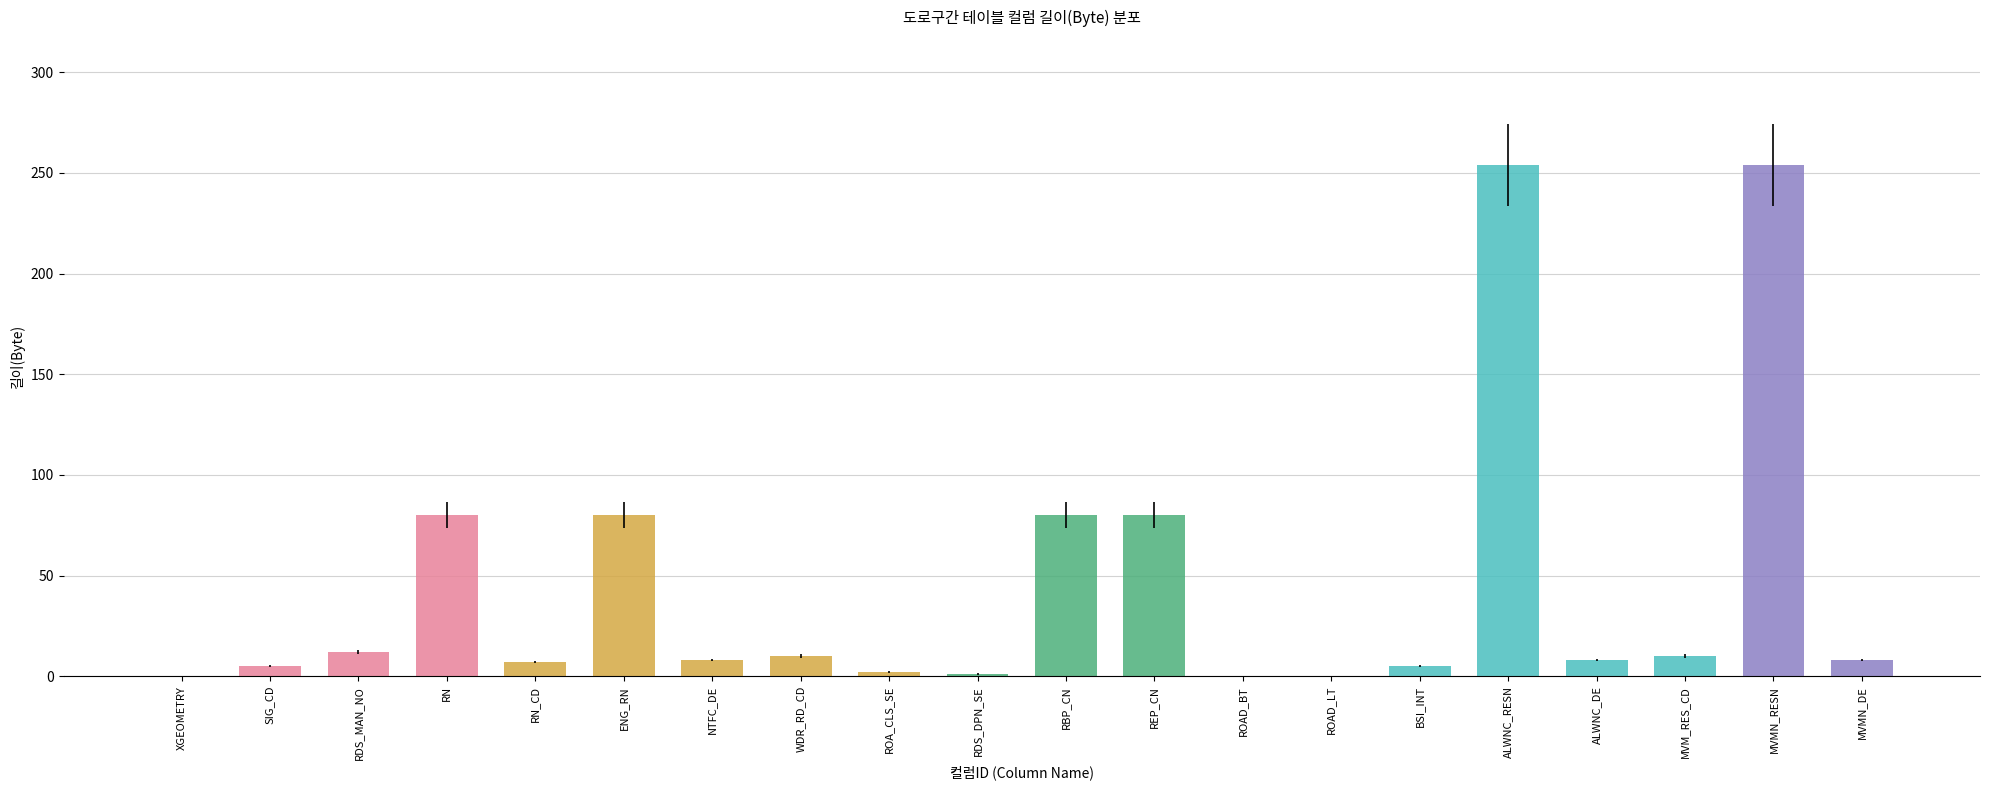

What is the sum of the values at REP_CN and ENG_RN?

160